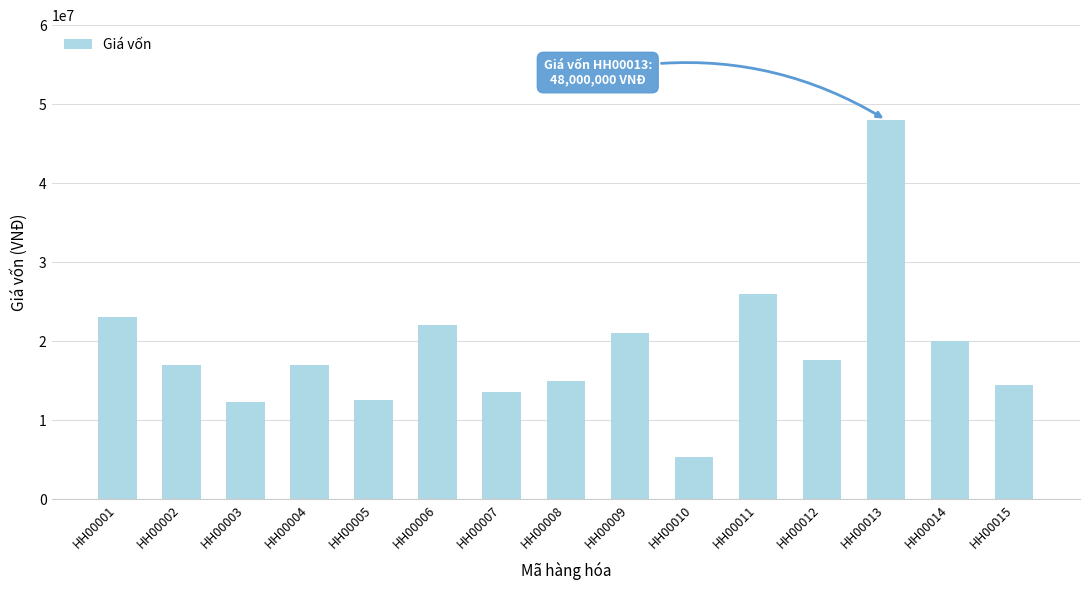

What is the value of the 6th bar from the left?

22000000